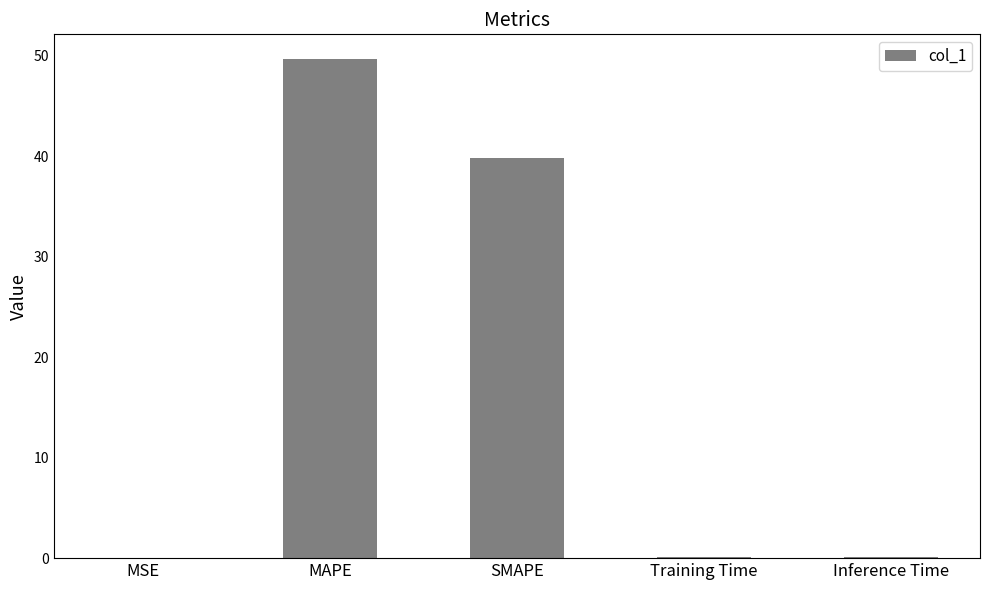

What is the sum of all values?

89.7